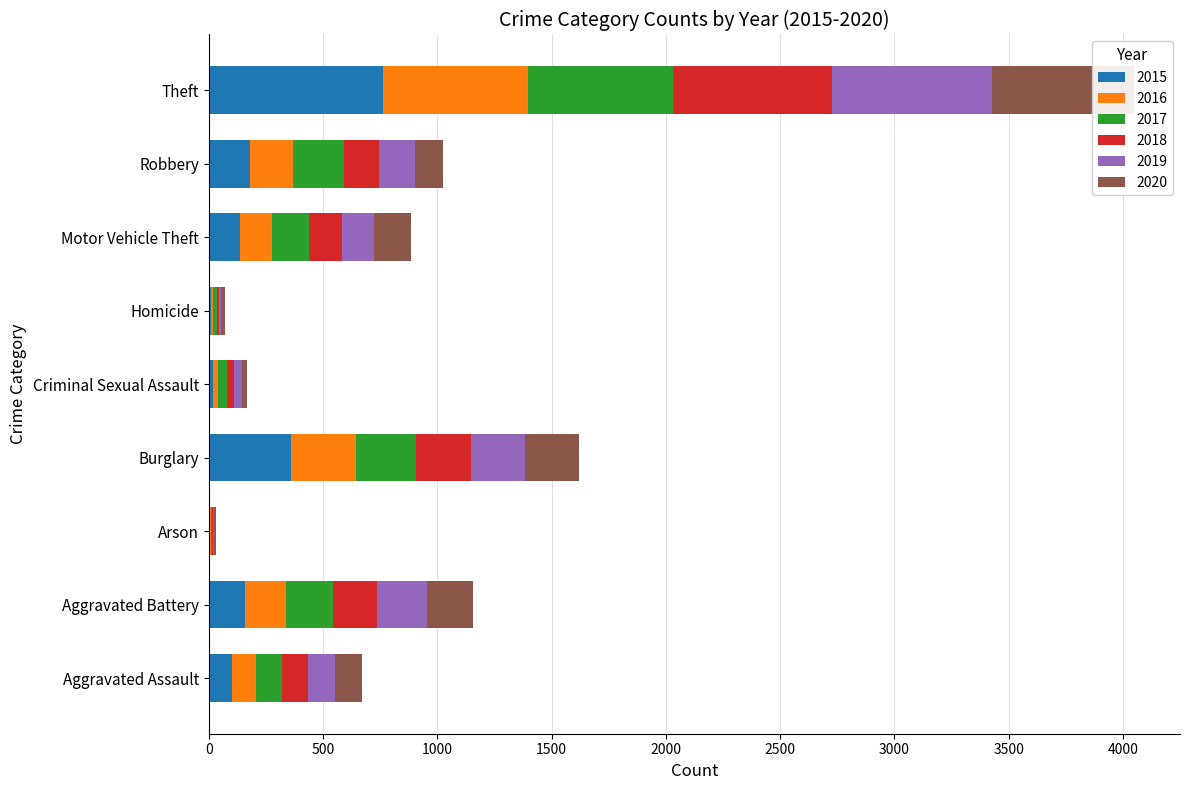

At how many categories does at least one series exceed 257?

2